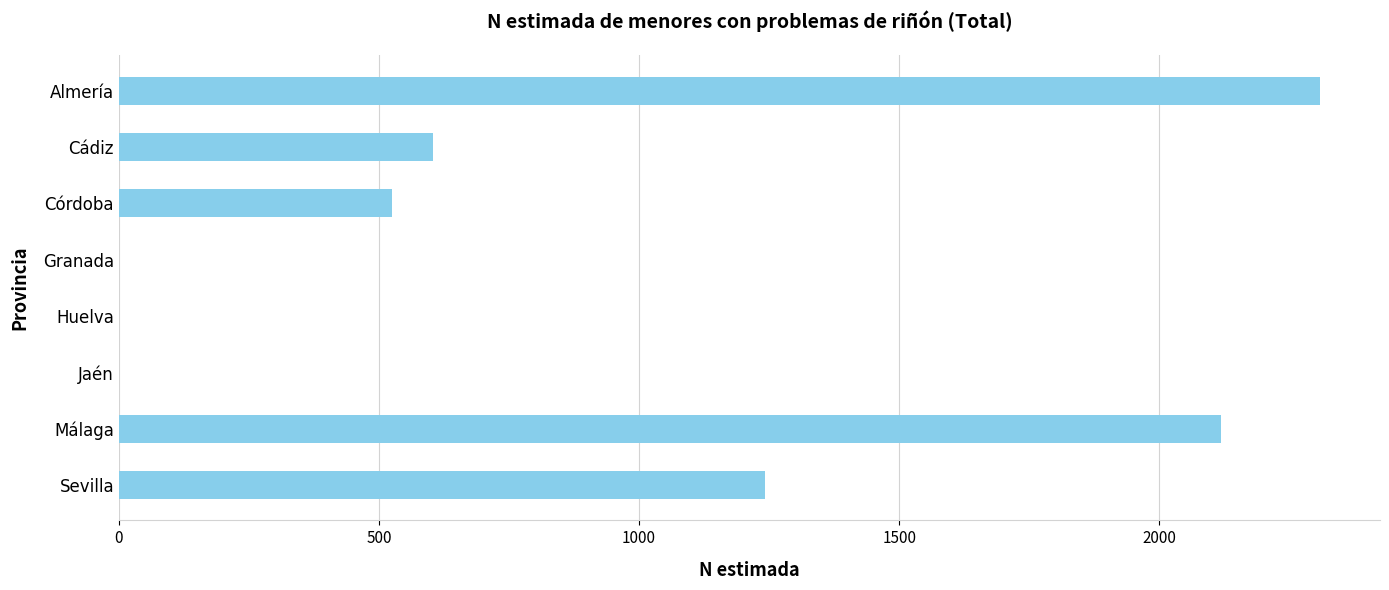

What is the maximum value shown in the chart?

2309